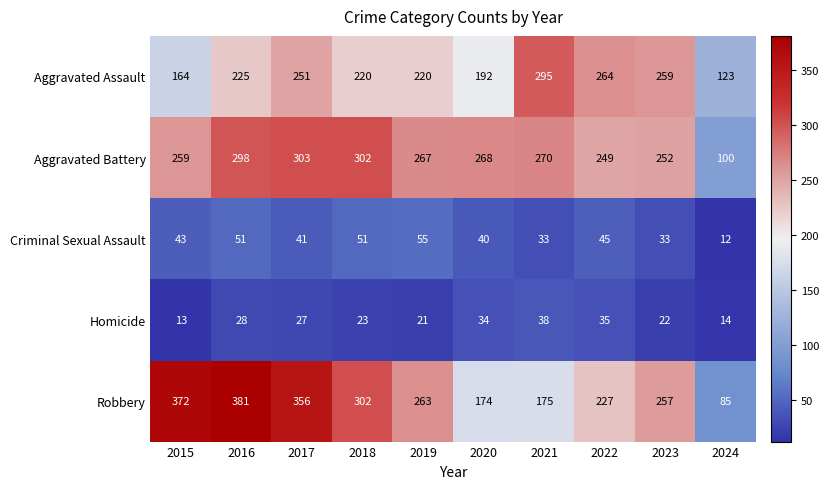

Which label corresponds to the largest value in the chart?

2016